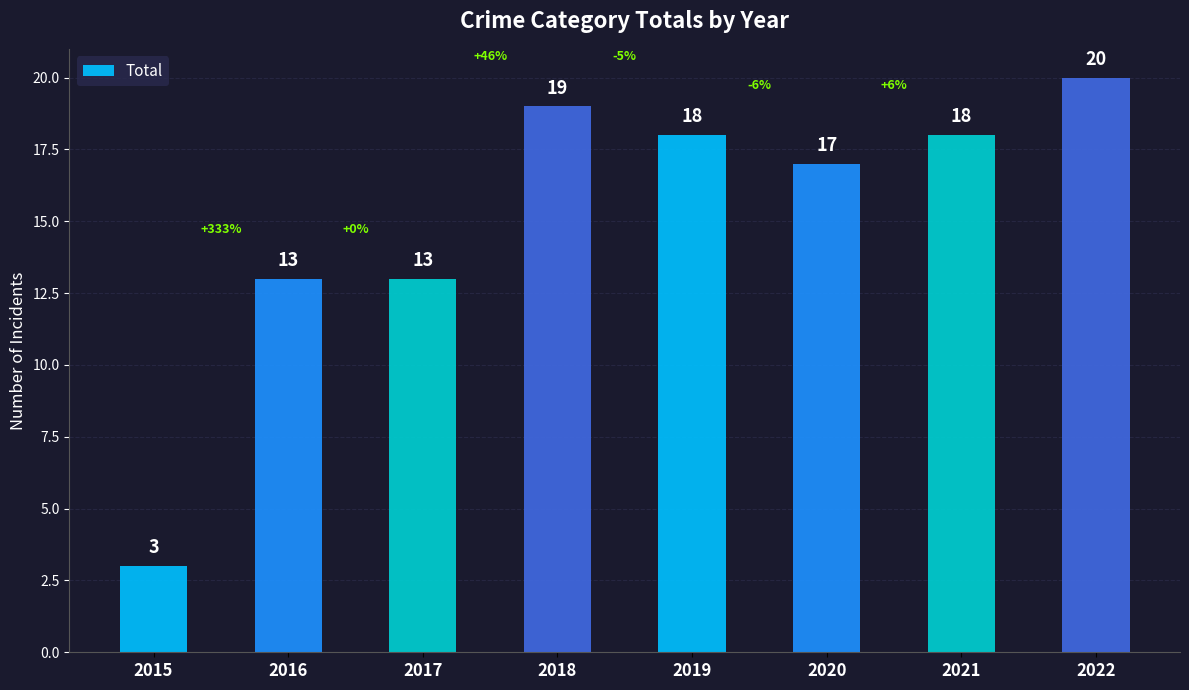

Are the bars grouped side by side (vs. stacked)?

No